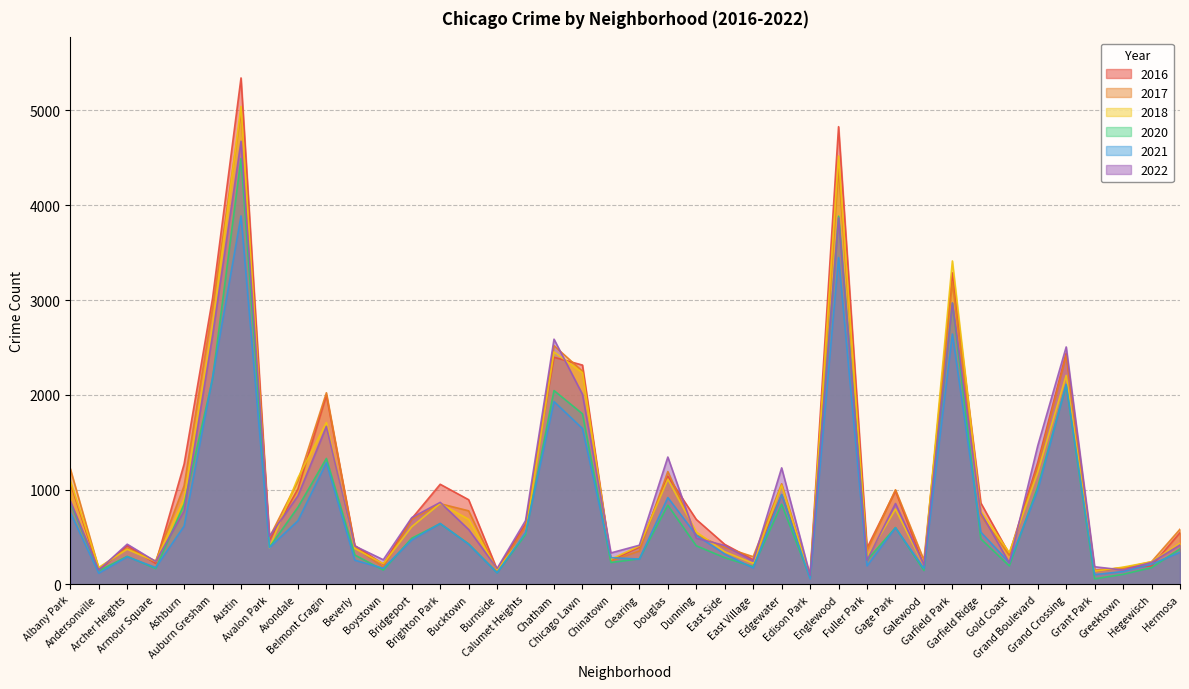

Which series ends up on top after the final intersection of 2016 and 2017?

2017